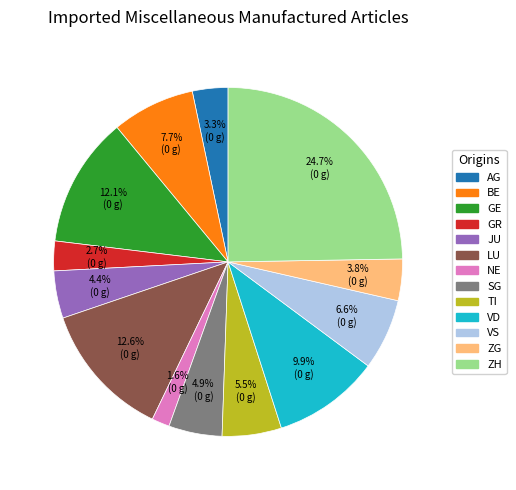

Is there a majority slice in this chart?

No